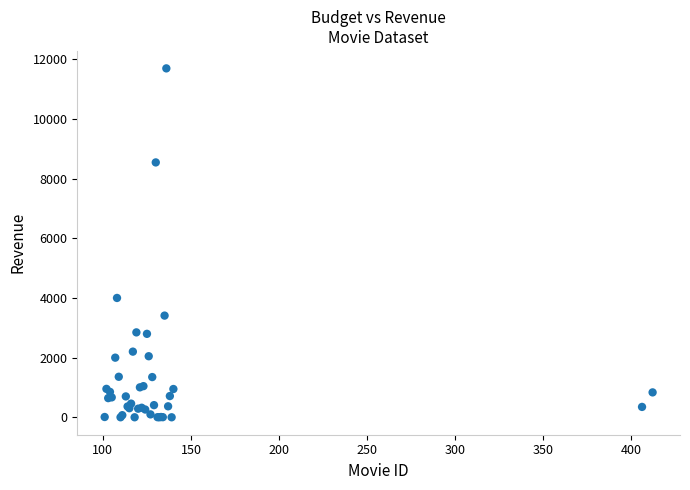

What Y value in the scatter plot is closest to 5846?

4000.0